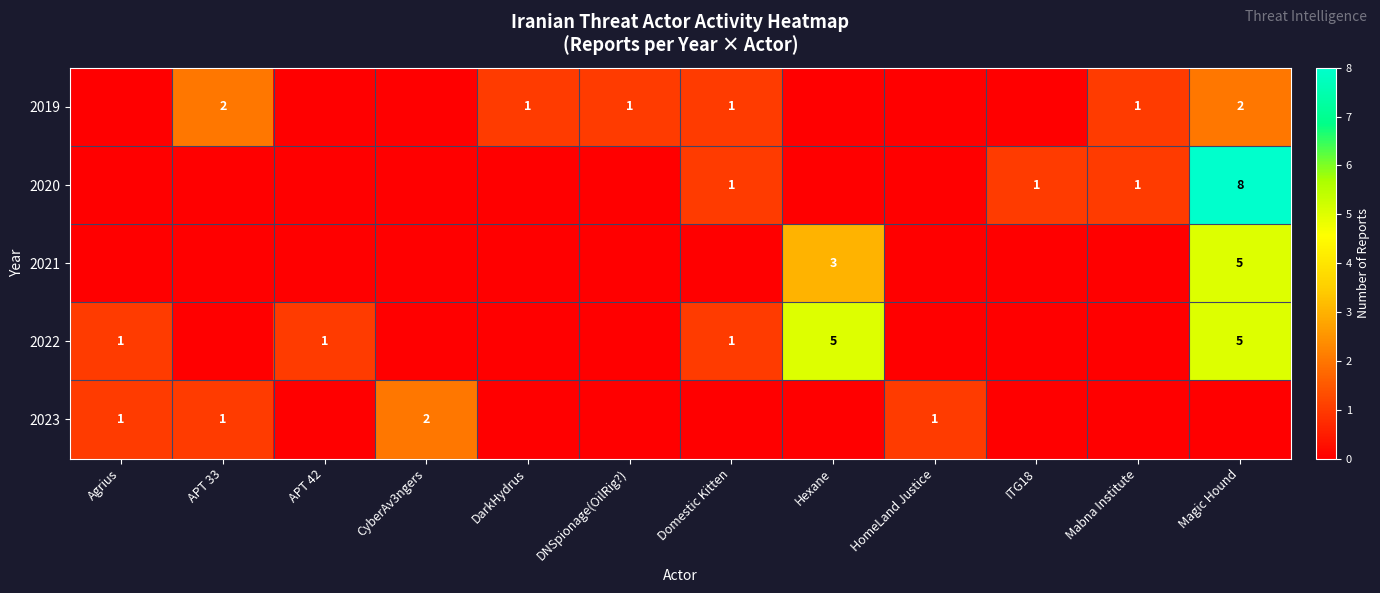

The value of 2020 at Domestic Kitten is 1. True or false?

True